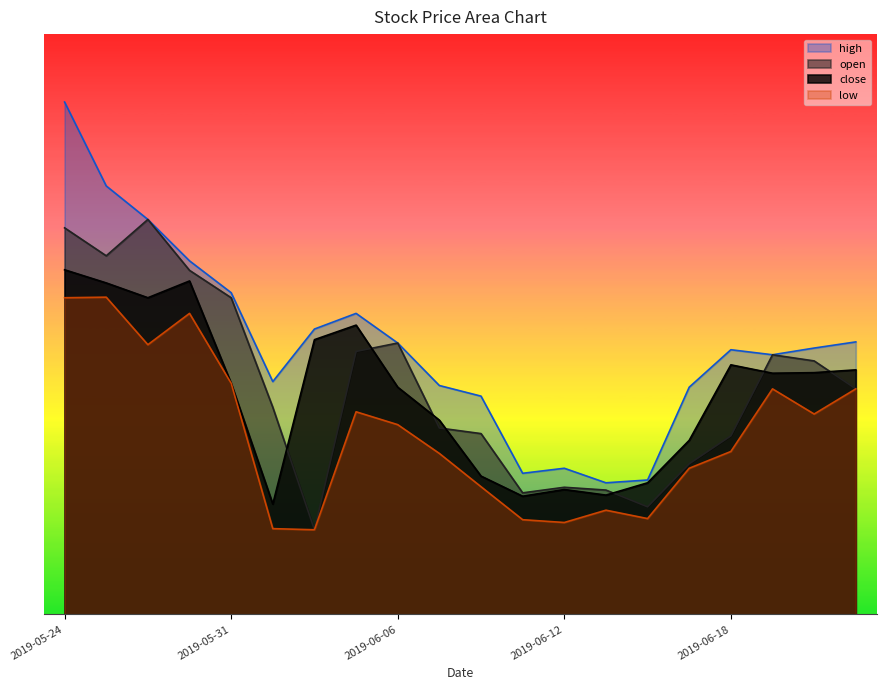

Is it true that open equals 41.8 at 2019-06-13?

False